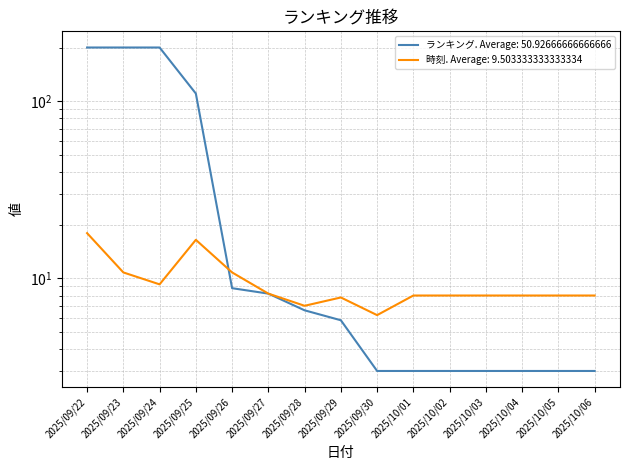

The value of ランキング at 2025/10/05 is 3.0. True or false?

True